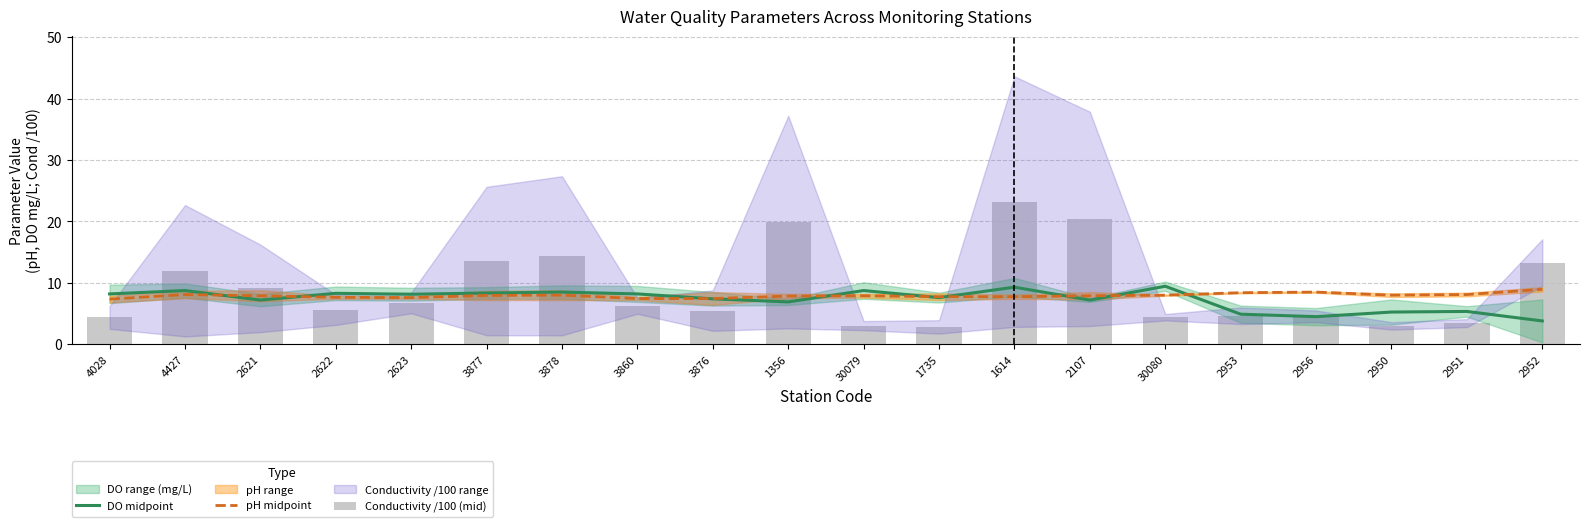

At which category does the chart reach its minimum across all series?

1735